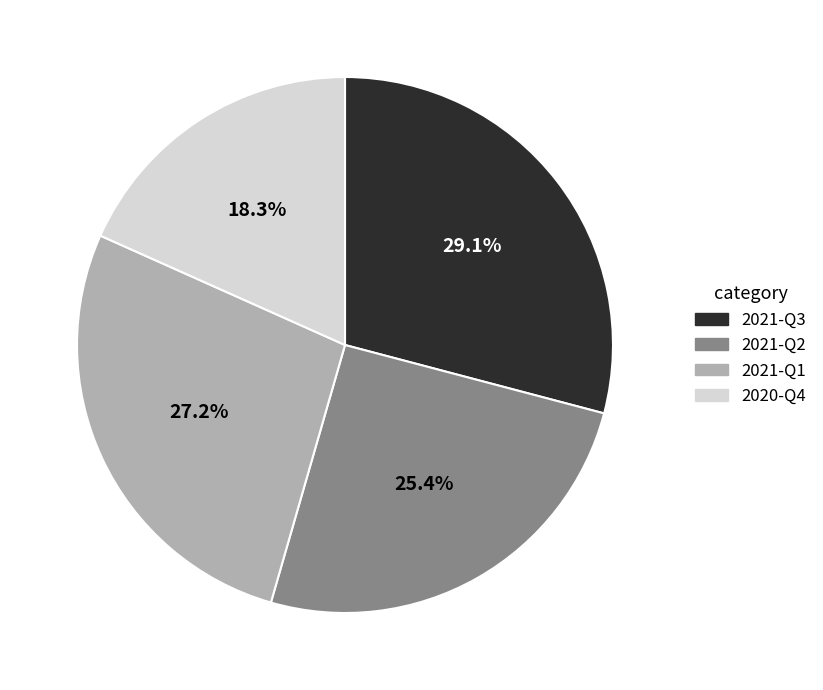

How many segments does this pie chart have?

4